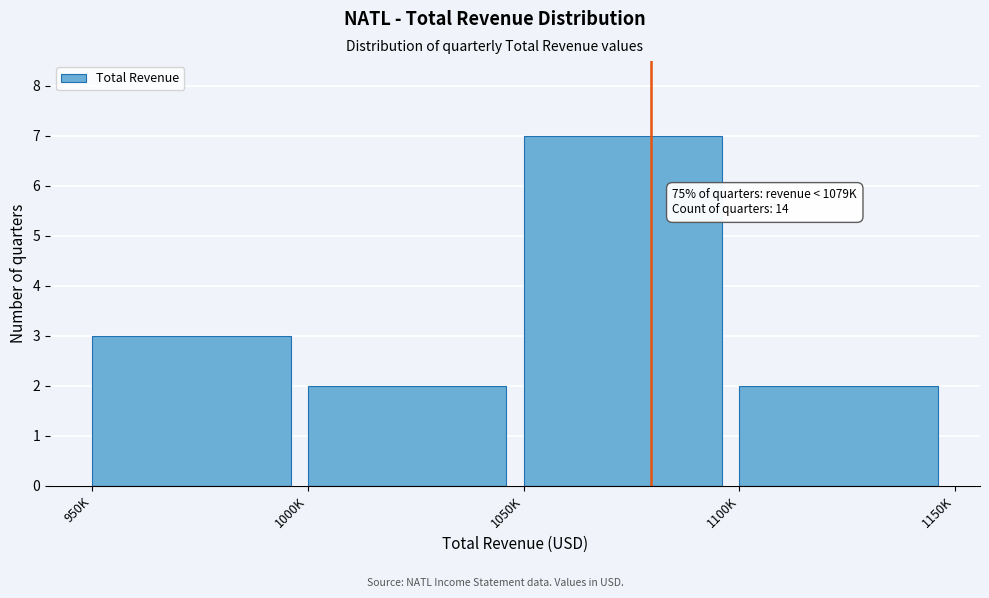

Reading left to right, extract all data points from this chart.

3	2	7	2